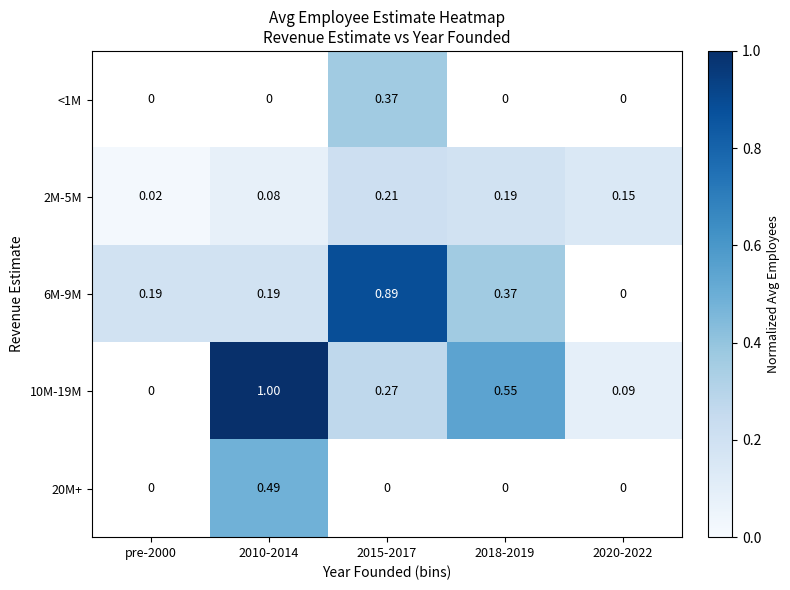

What is the maximum value shown in the chart?

1.0